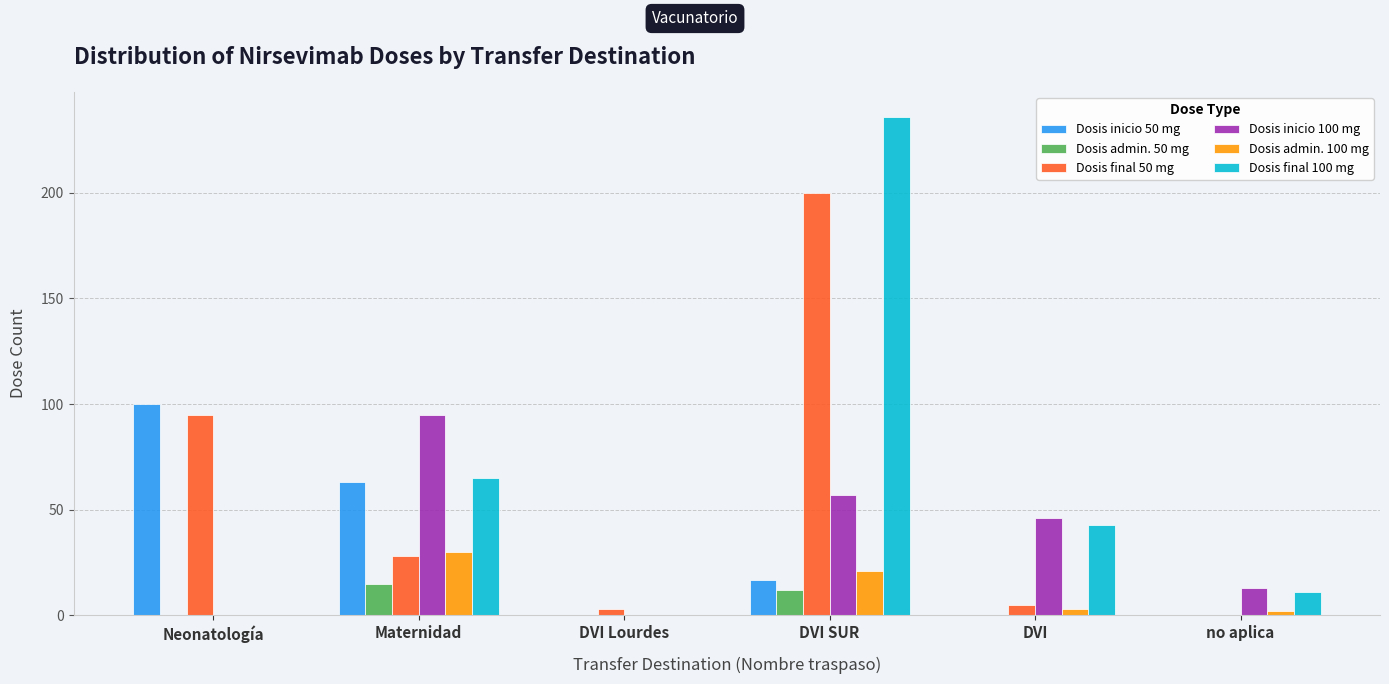

The Dosis admin. 100 mg series shows 0 at Neonatología. True or false?

True